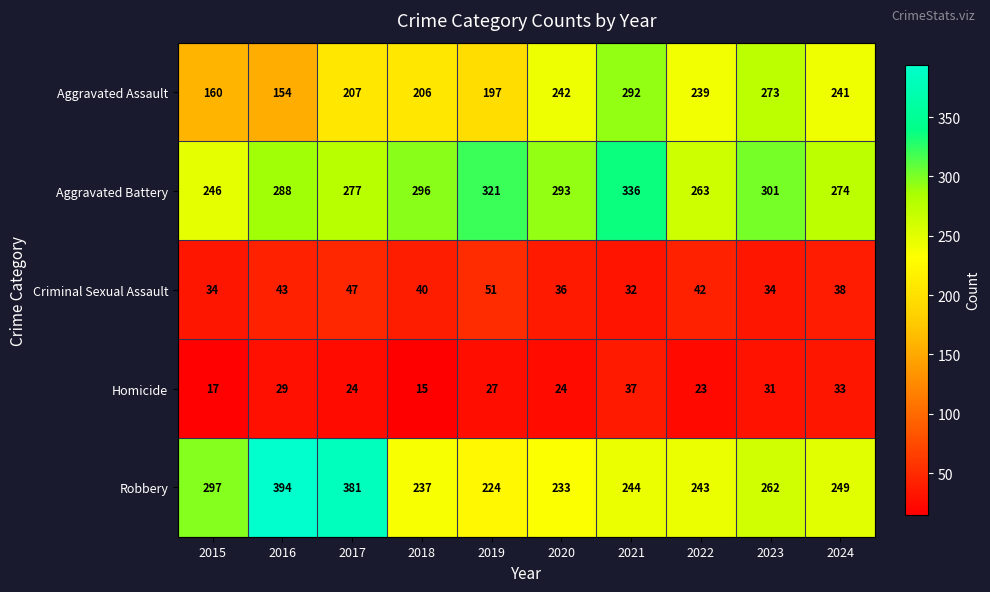

What is the difference between the second highest and minimum values in the Aggravated Battery series?

75